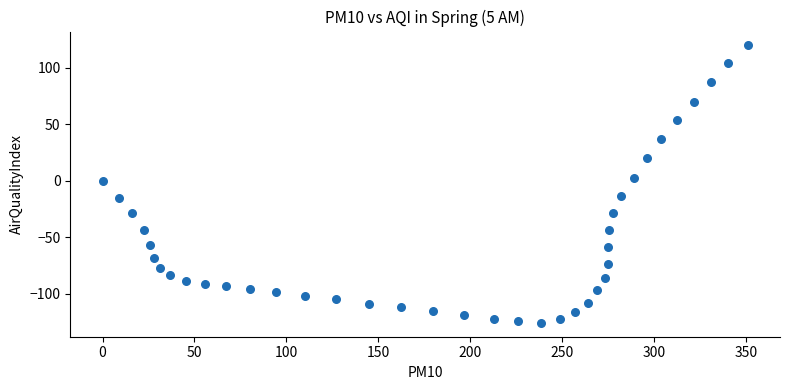

What is the range of Y values (max minus min)?

245.4